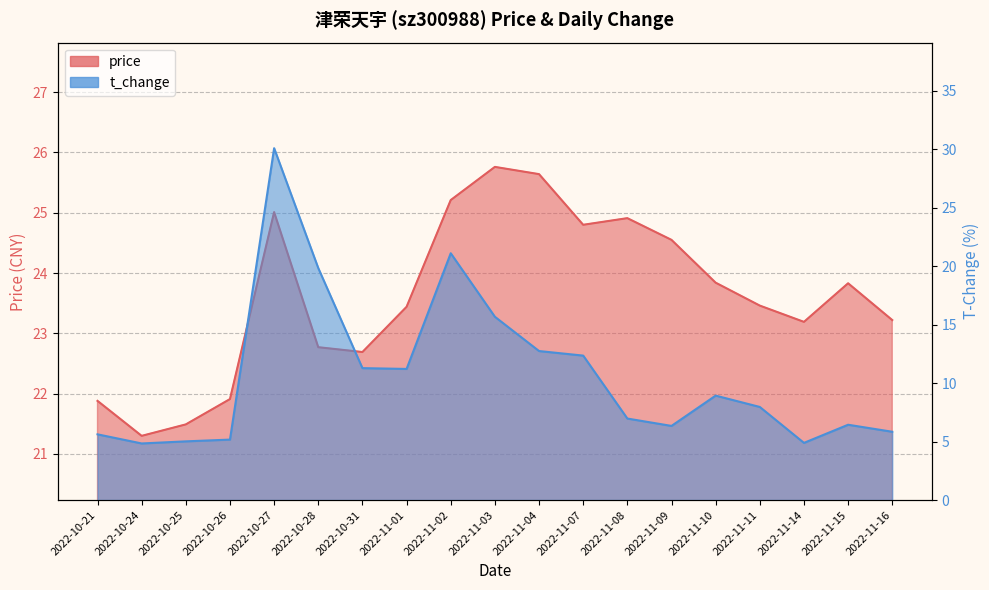

Is it true that price equals 35.5 at 2022-11-09?

False